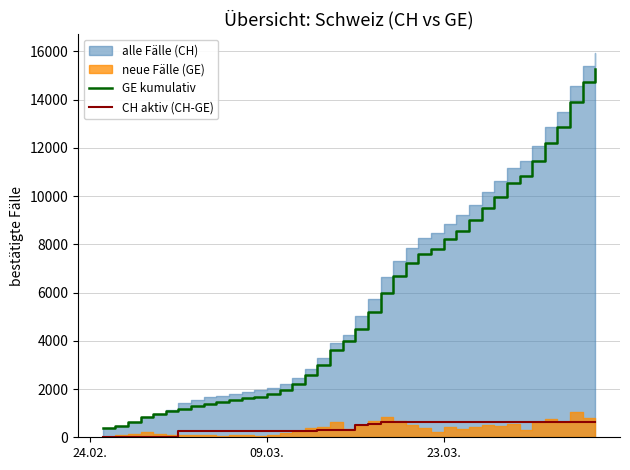

What is the maximum value for GE kumulativ?

15284